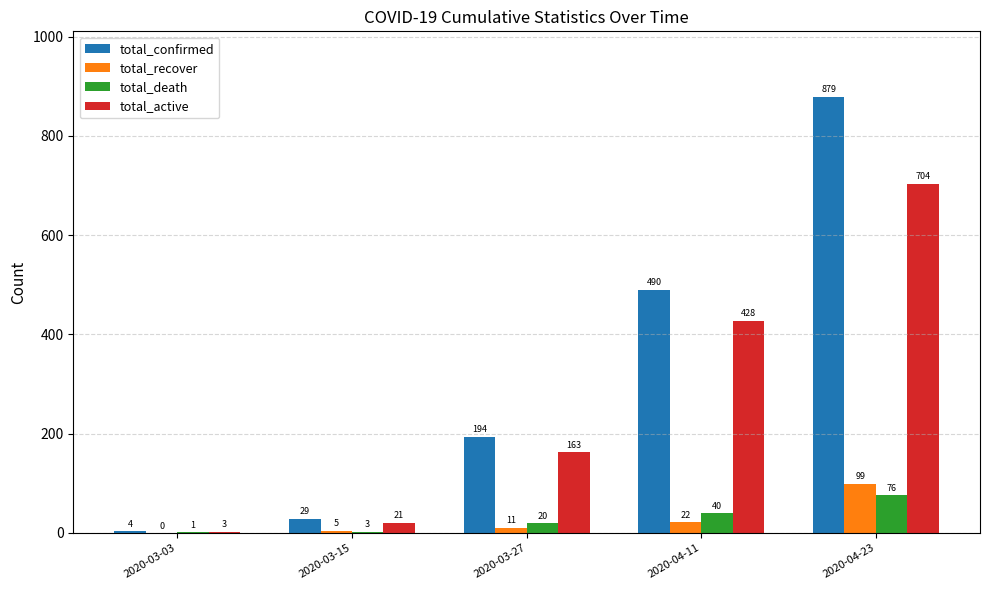

What is the sum of the total_confirmed values at 2020-04-11 and 2020-04-23?

1369